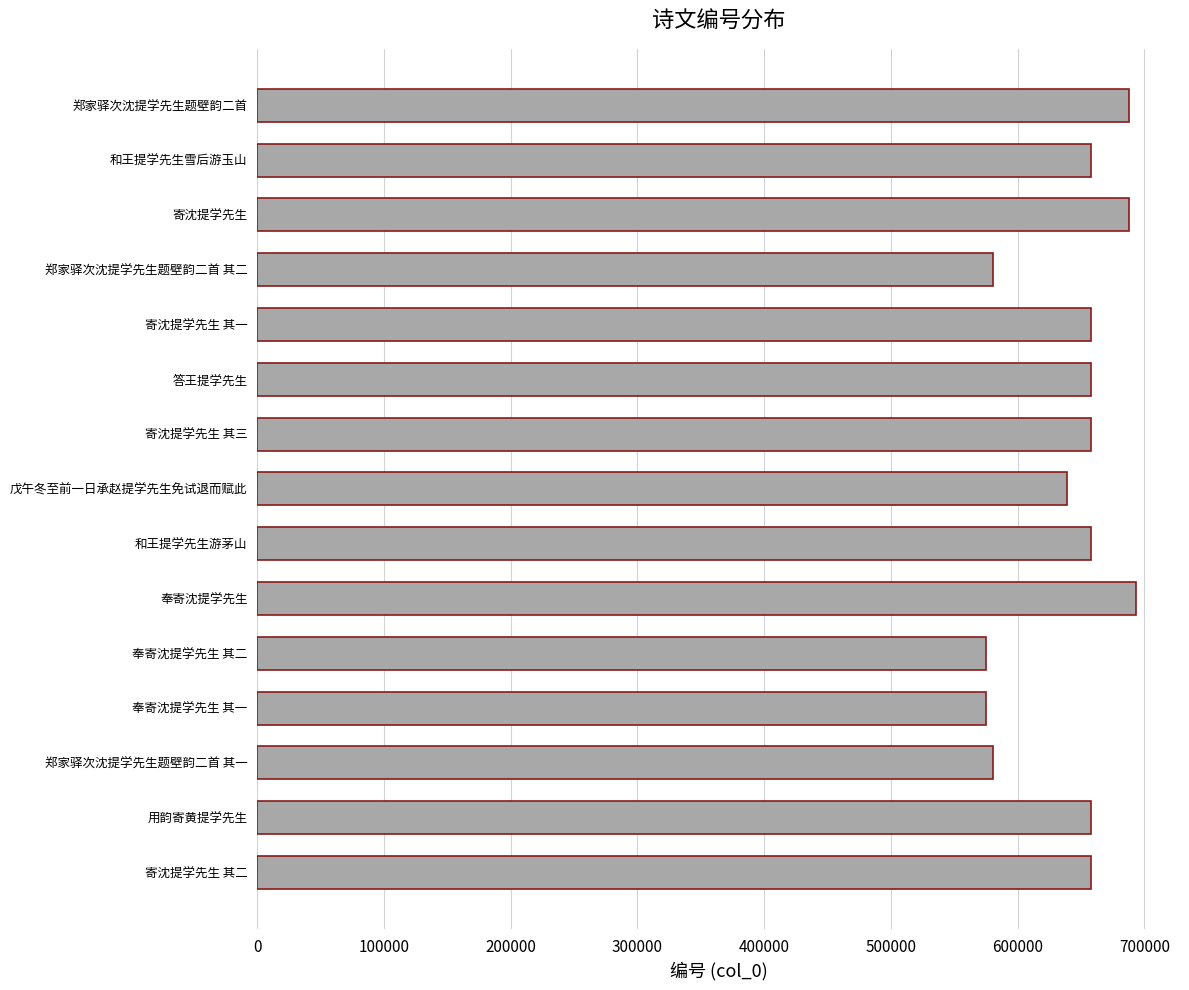

How many distinct data groups are displayed?

1